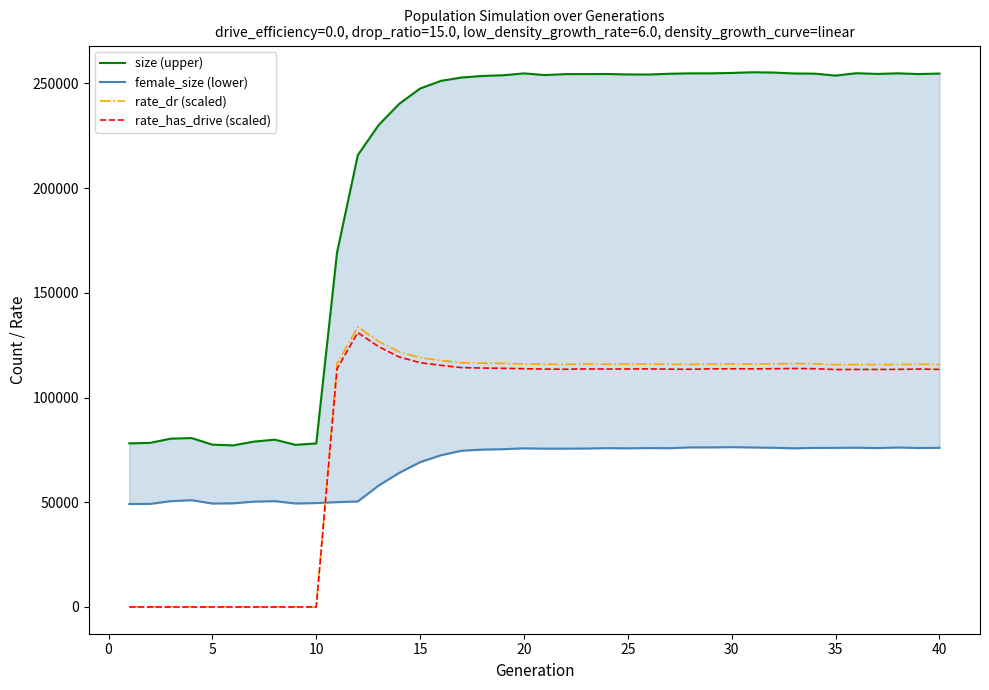

The value of rate_dr (scaled) at 30 is 116038.1. True or false?

True